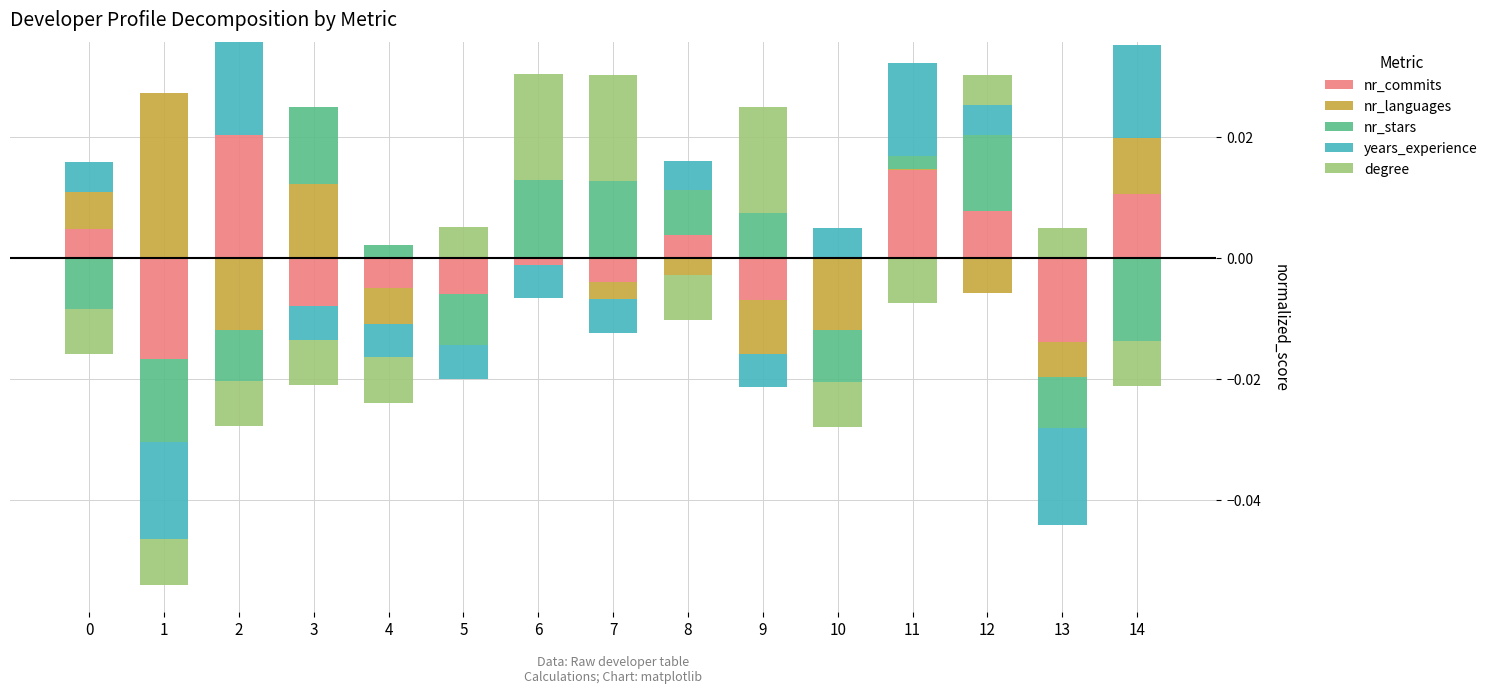

How many distinct data groups are displayed?

5